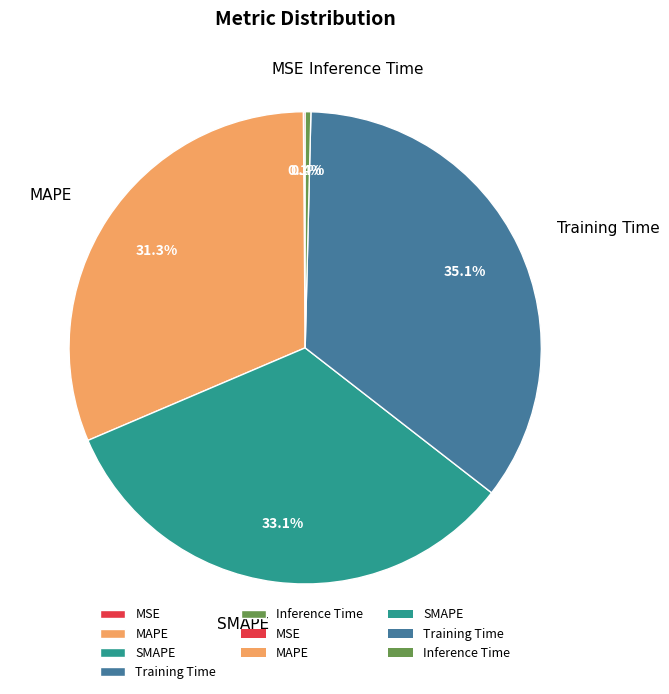

To the nearest percent, what is the difference between the largest and smallest slice percentages?

35%